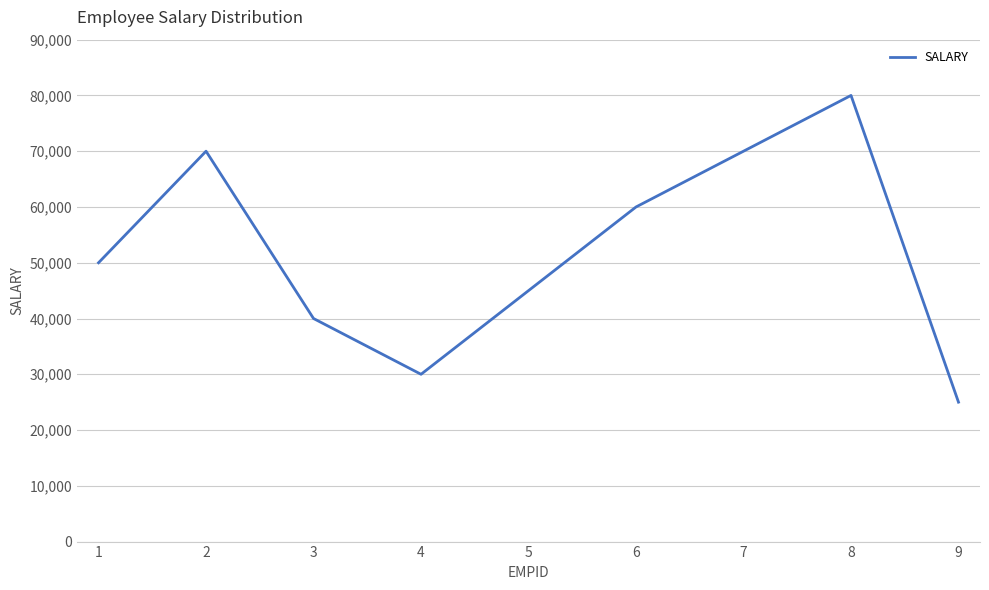

What is the minimum value shown in the chart?

25000